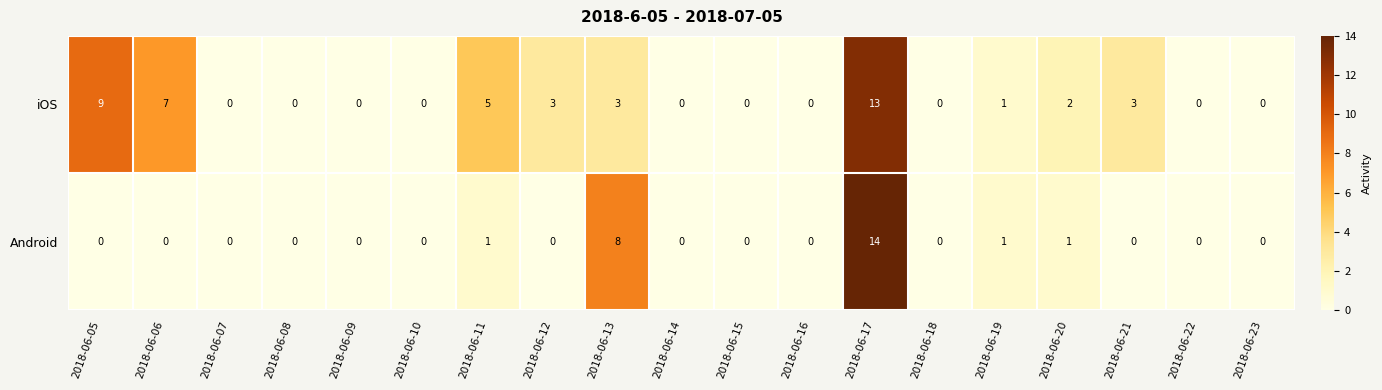

Which category has the highest value across all series?

2018-06-17